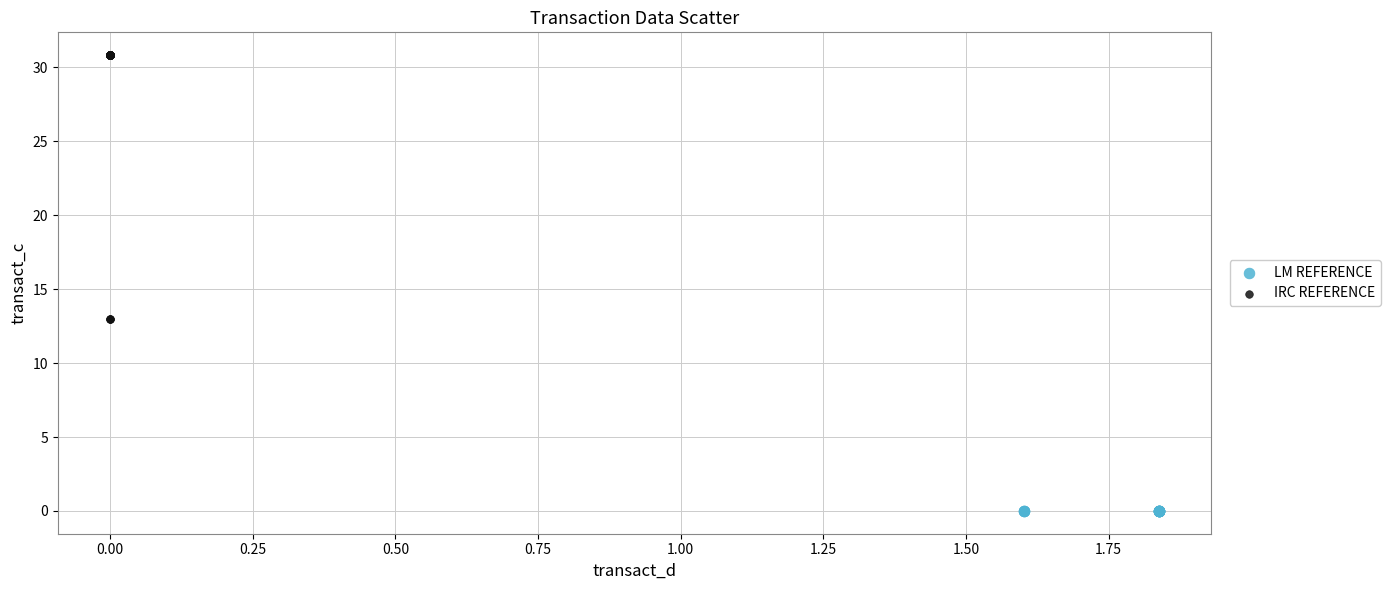

Which series contains the highest Y value?

IRC REFERENCE